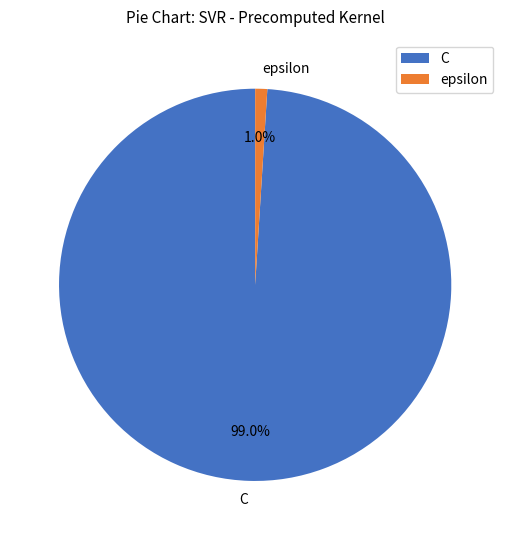

To the nearest percent, what portion does epsilon represent?

1%